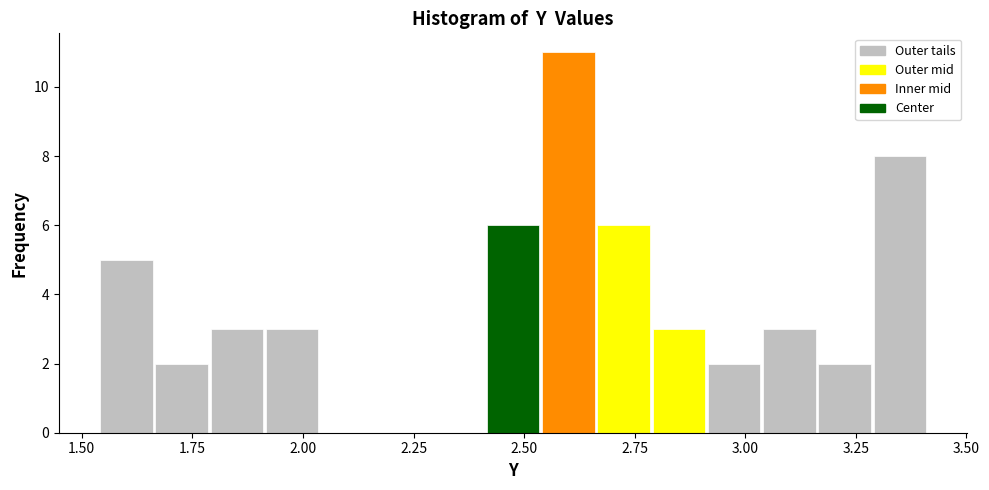

Read against the x-axis, roughly where is the centre of the tallest bar?

2.60